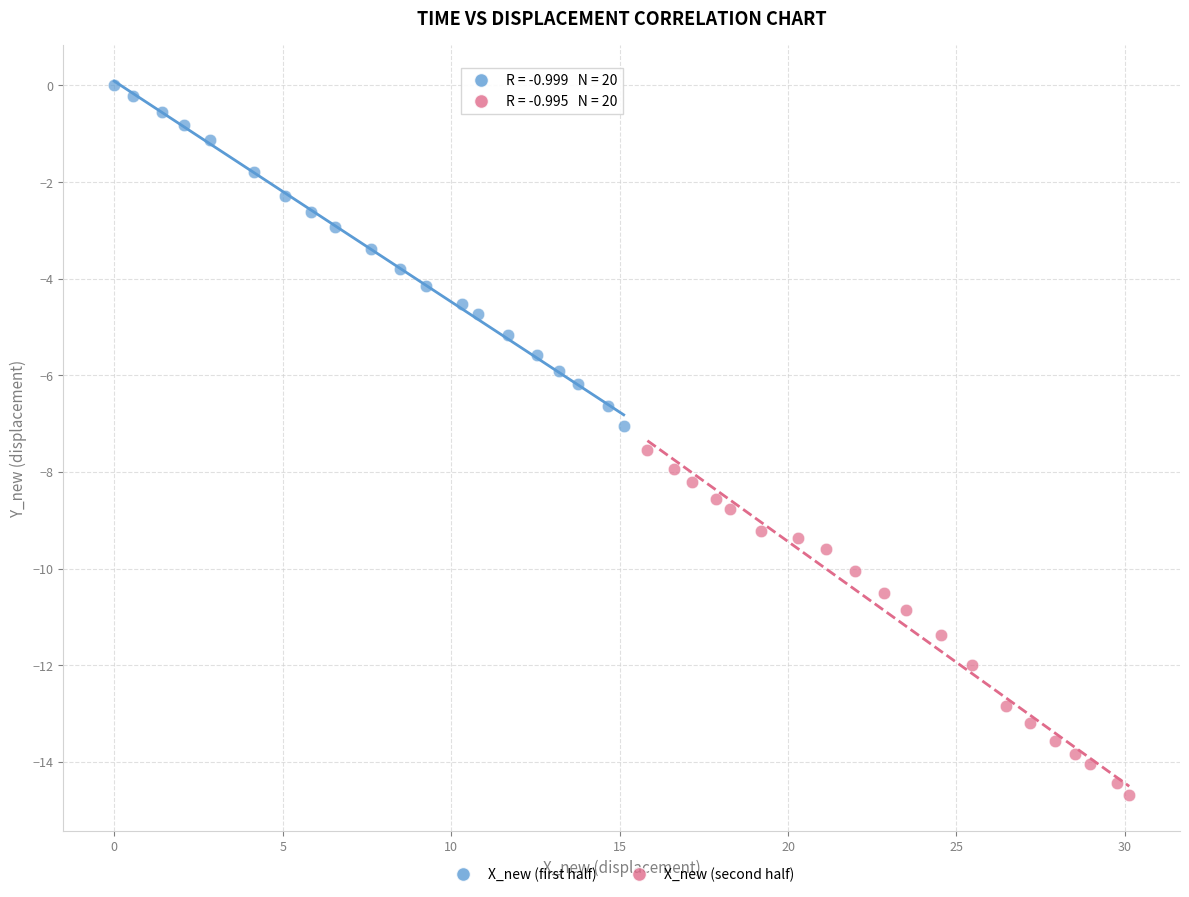

Which series reaches the maximum Y coordinate?

X_new (first half)